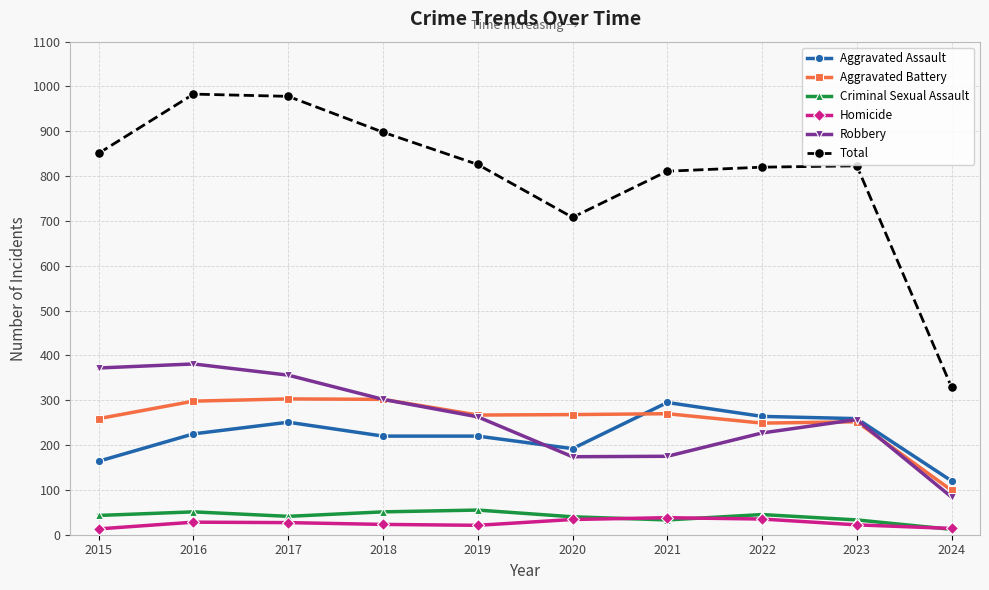

What is the value of the Aggravated Battery point at the 9th from the left?

252